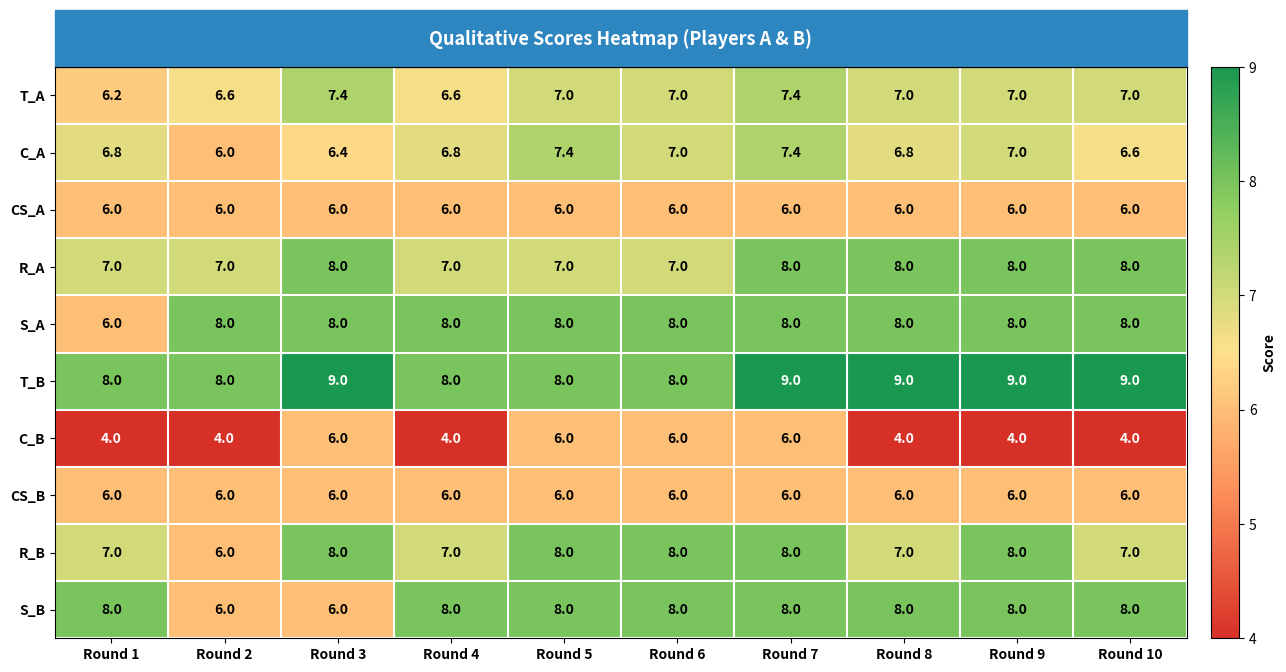

The R_B series shows 11.2 at Round 7. True or false?

False